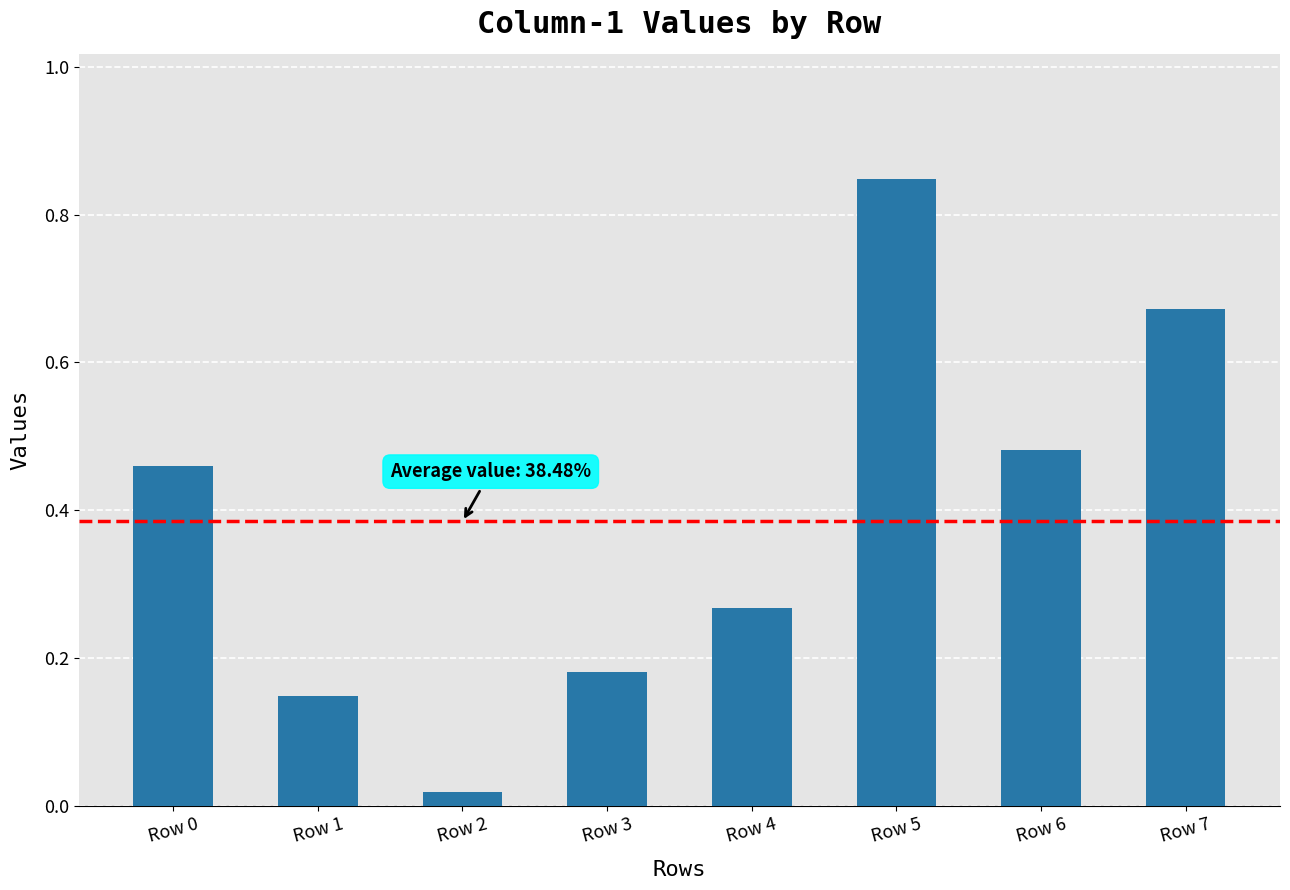

What is the change in value from Row 1 to Row 4?

+0.1